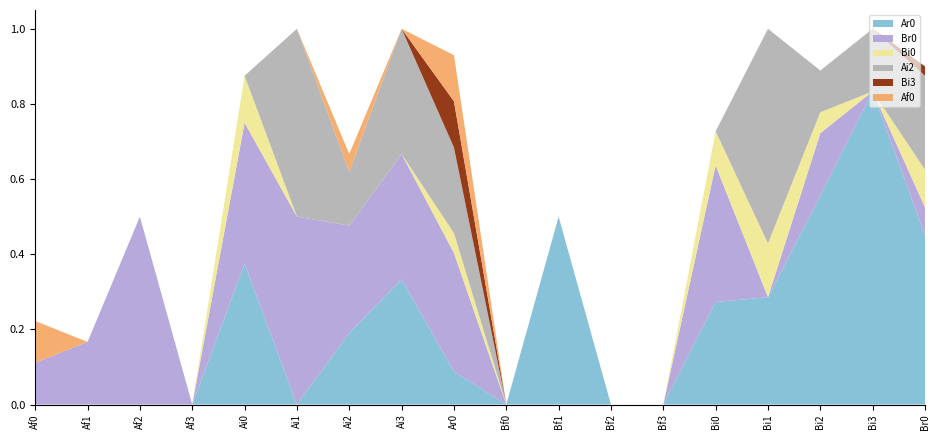

Reading left to right, what are all the values shown in this chart?

Ar0: 0.0	0.0	0.0	0.0	0.4	0.0	0.2	0.3	0.1	0.0	0.5	0.0	0.0	0.3	0.3	0.6	0.8	0.5
Br0: 0.1	0.2	0.5	0.0	0.4	0.5	0.3	0.3	0.3	0.0	0.0	0.0	0.0	0.4	0.0	0.2	0.0	0.1
Bi0: 0.0	0.0	0.0	0.0	0.1	0.0	0.0	0.0	0.1	0.0	0.0	0.0	0.0	0.1	0.1	0.1	0.0	0.1
Ai2: 0.0	0.0	0.0	0.0	0.0	0.5	0.1	0.3	0.2	0.0	0.0	0.0	0.0	0.0	0.6	0.1	0.2	0.2
Bi3: 0.0	0.0	0.0	0.0	0.0	0.0	0.0	0.0	0.1	0.0	0.0	0.0	0.0	0.0	0.0	0.0	0.0	0.0
Af0: 0.1	0.0	0.0	0.0	0.0	0.0	0.0	0.0	0.1	0.0	0.0	0.0	0.0	0.0	0.0	0.0	0.0	0.0